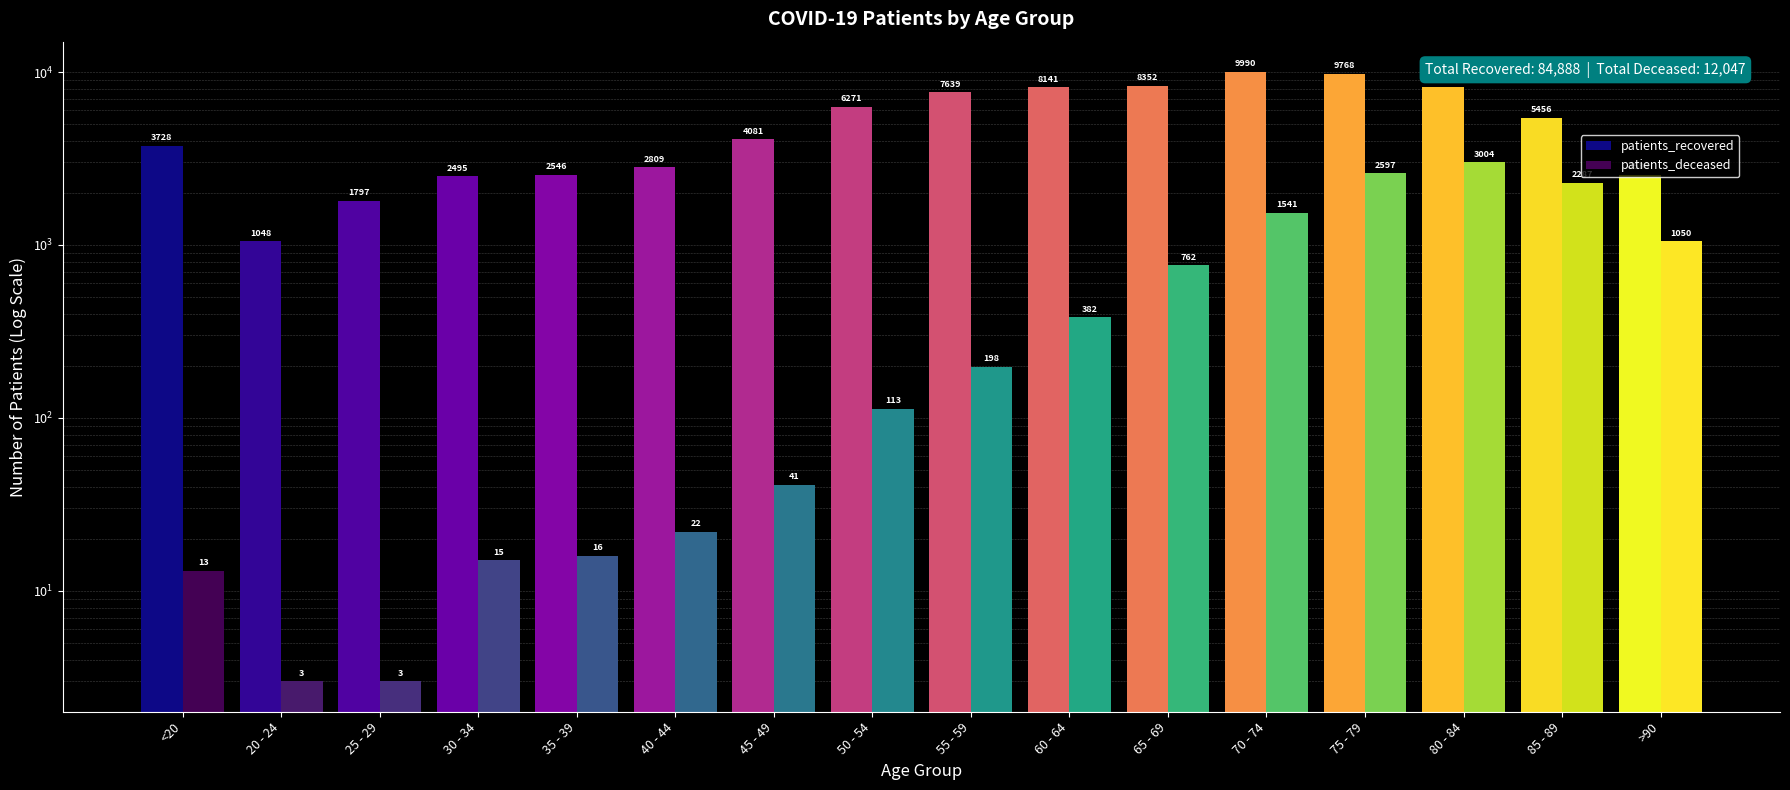

At which label does patients_recovered first exceed 5456?

50 - 54